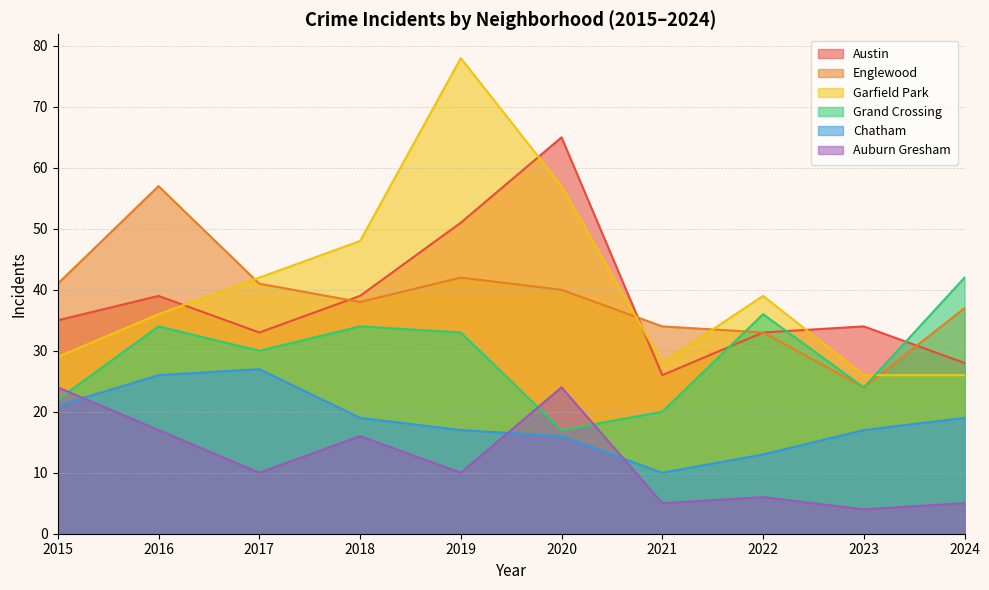

Reading left to right, transcribe all the data shown in this chart.

Austin: 2015=35	2016=39	2017=33	2018=39	2019=51	2020=65	2021=26	2022=33	2023=34	2024=28
Englewood: 2015=41	2016=57	2017=41	2018=38	2019=42	2020=40	2021=34	2022=33	2023=24	2024=37
Garfield Park: 2015=29	2016=36	2017=42	2018=48	2019=78	2020=57	2021=28	2022=39	2023=26	2024=26
Grand Crossing: 2015=22	2016=34	2017=30	2018=34	2019=33	2020=17	2021=20	2022=36	2023=24	2024=42
Chatham: 2015=21	2016=26	2017=27	2018=19	2019=17	2020=16	2021=10	2022=13	2023=17	2024=19
Auburn Gresham: 2015=24	2016=17	2017=10	2018=16	2019=10	2020=24	2021=5	2022=6	2023=4	2024=5